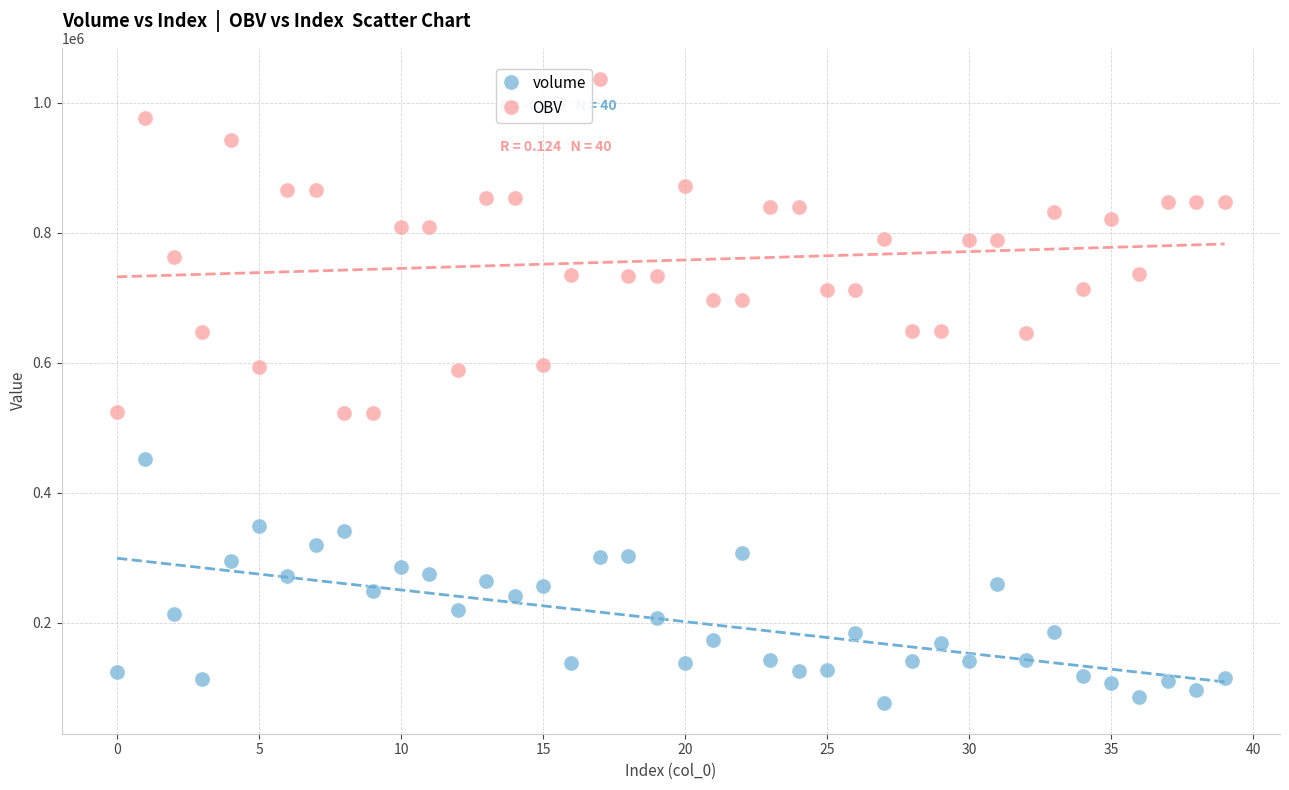

Which series contains the lowest Y value?

volume